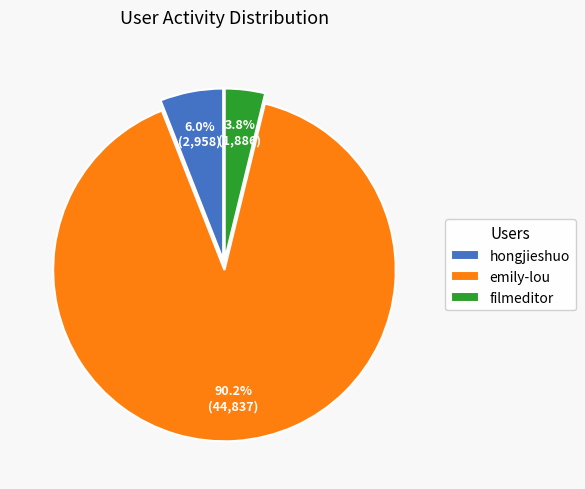

The hongjieshuo slice represents 1% of the pie. True or false?

False